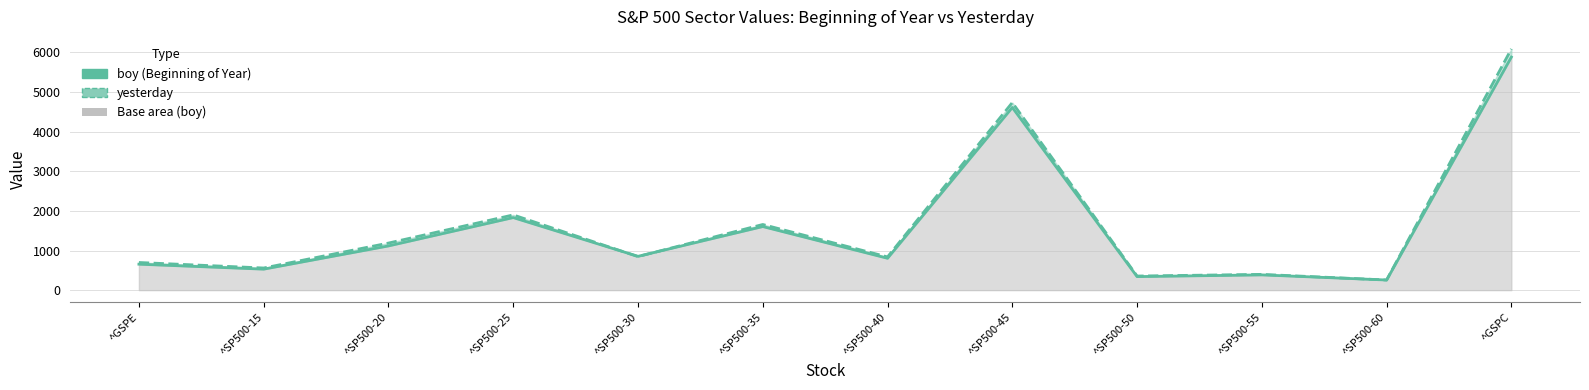

Where do boy and yesterday first cross each other?

^SP500-25 and ^SP500-30